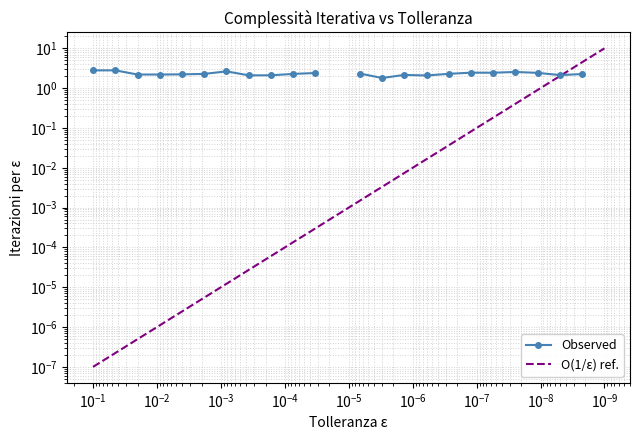

What are all the series names shown in the legend?

Observed, O(1/ε) ref.